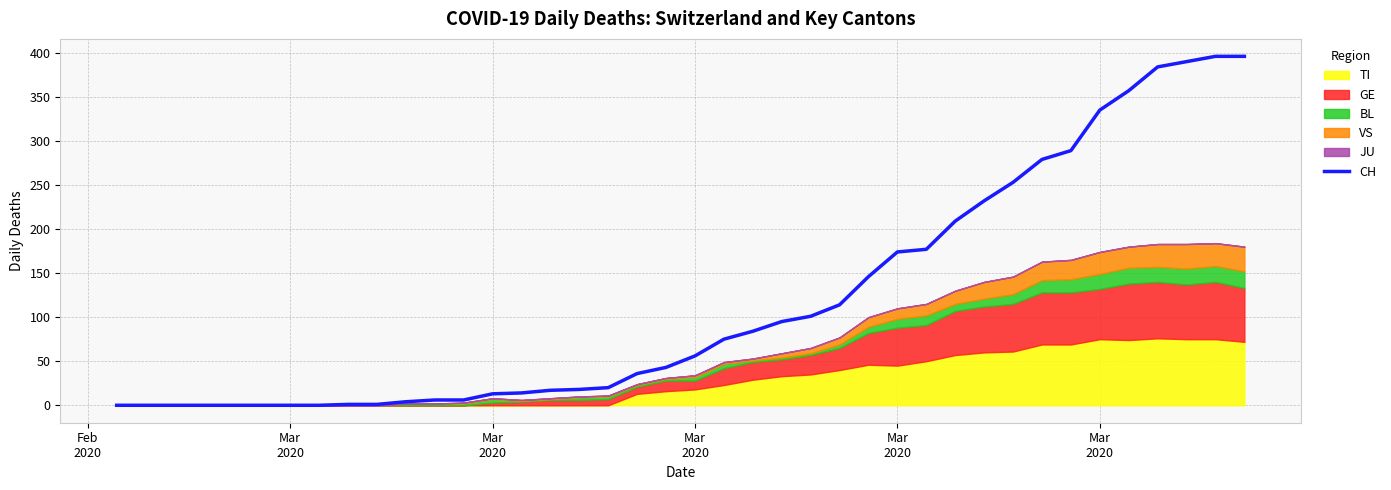

What is the average value?

118